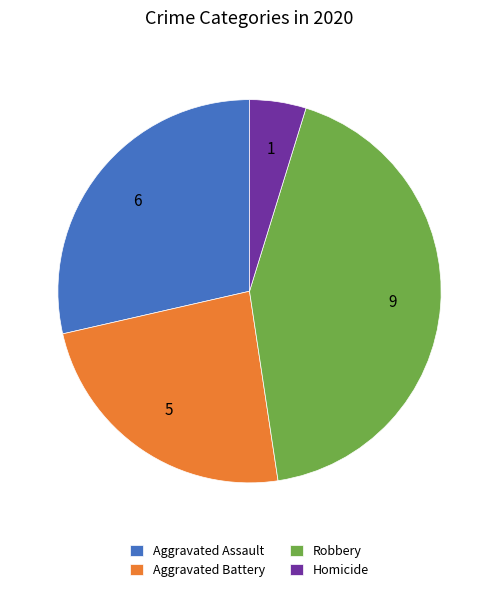

Which slice is the largest?

Robbery